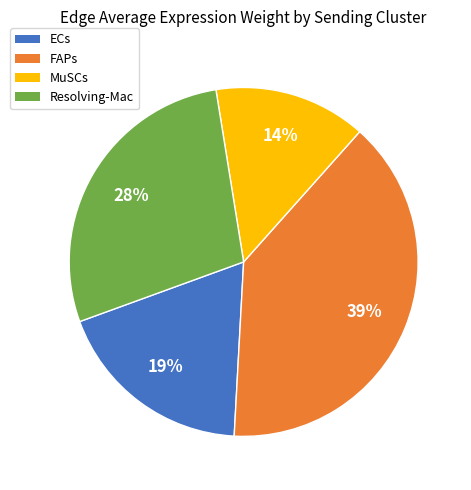

Is it true that ECs is 11% of the pie?

False